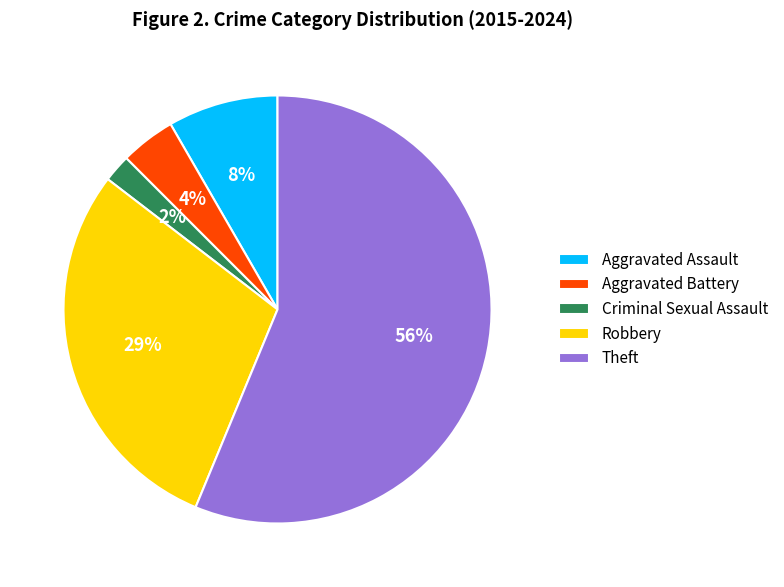

The Criminal Sexual Assault slice represents 2% of the pie. True or false?

True